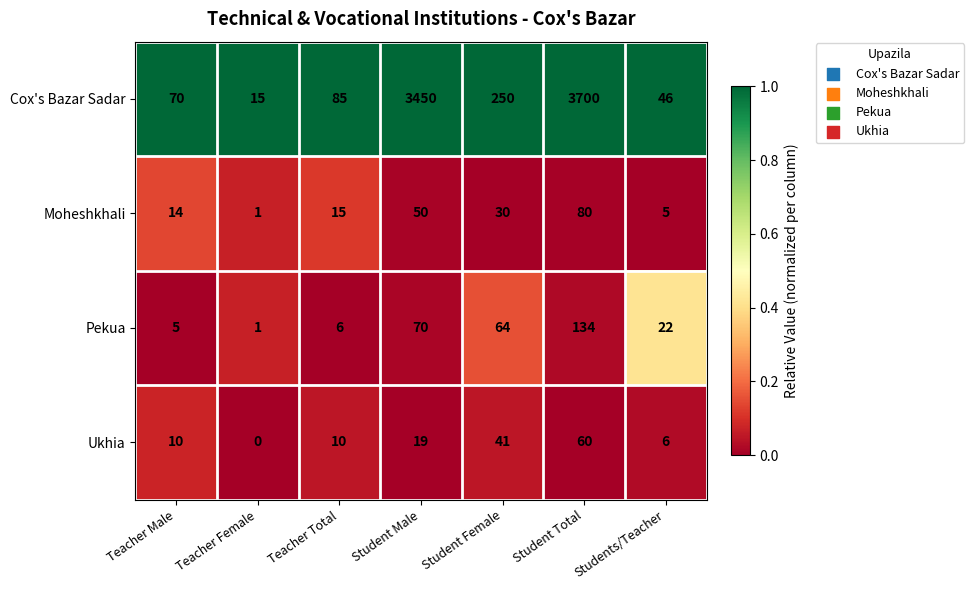

At which label is Ukhia closest to 30?

Student Male